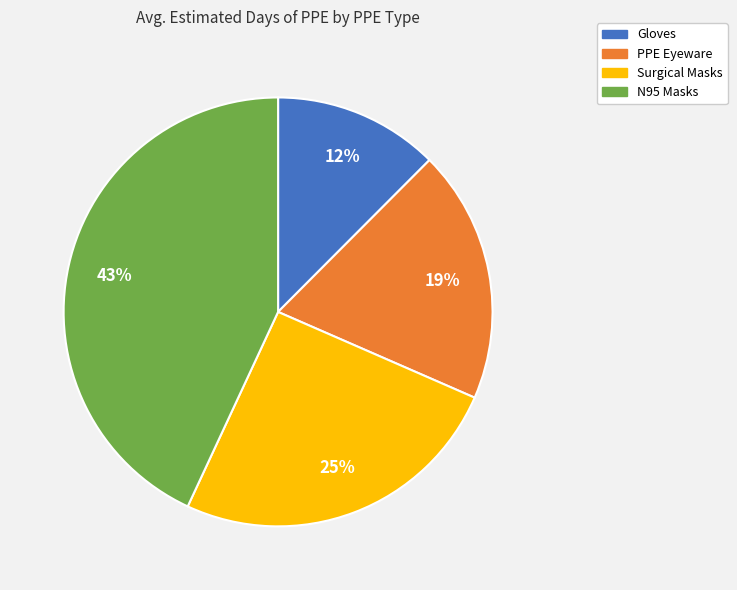

How many slices are in this pie chart?

4